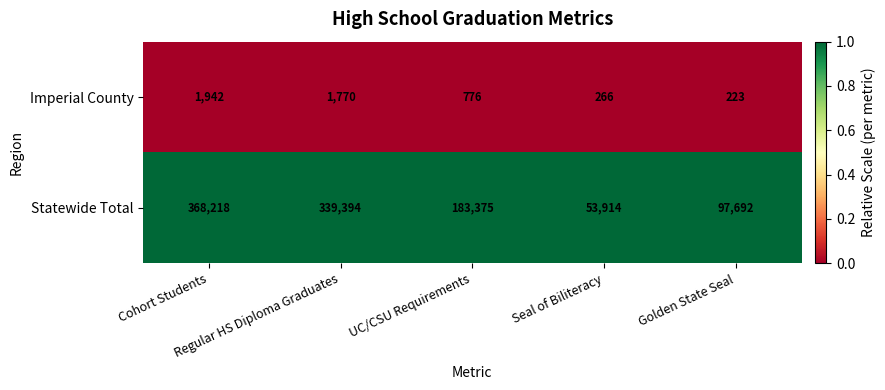

What is the total value across all series at Regular HS Diploma Graduates?

341164